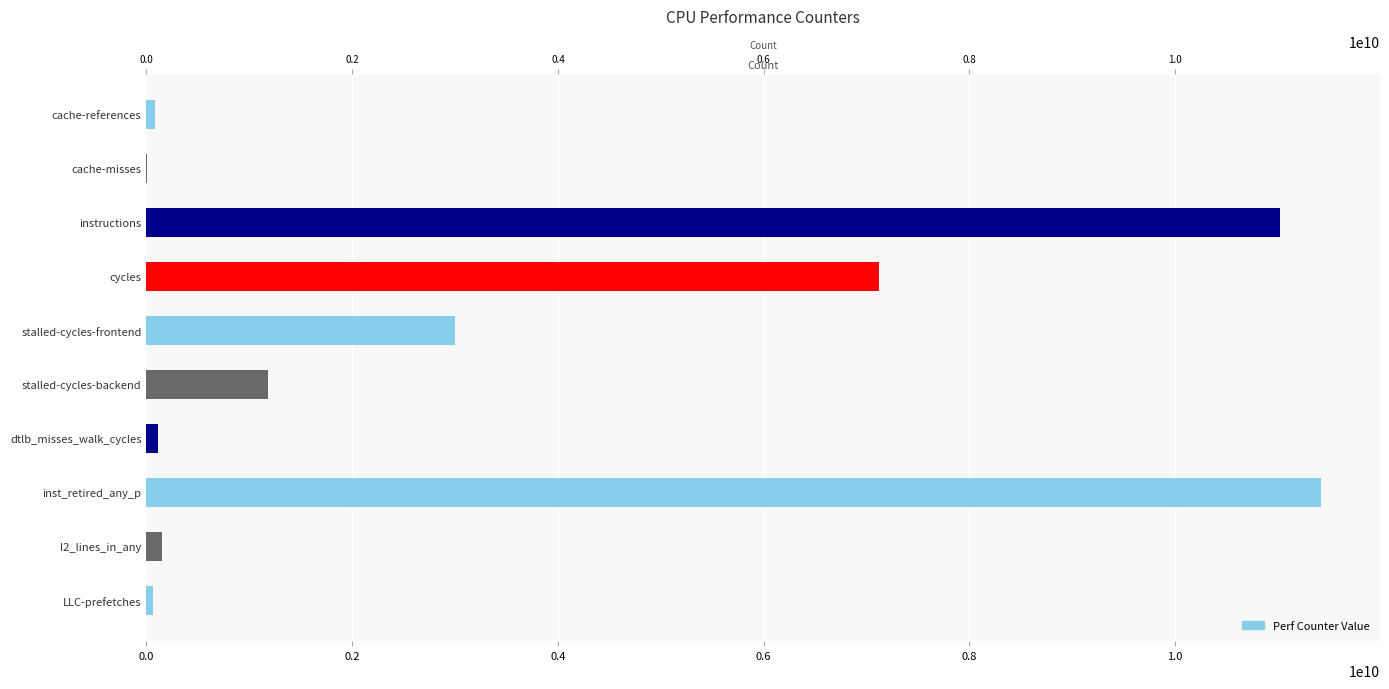

What is the difference between the maximum and second lowest values?

11356292388